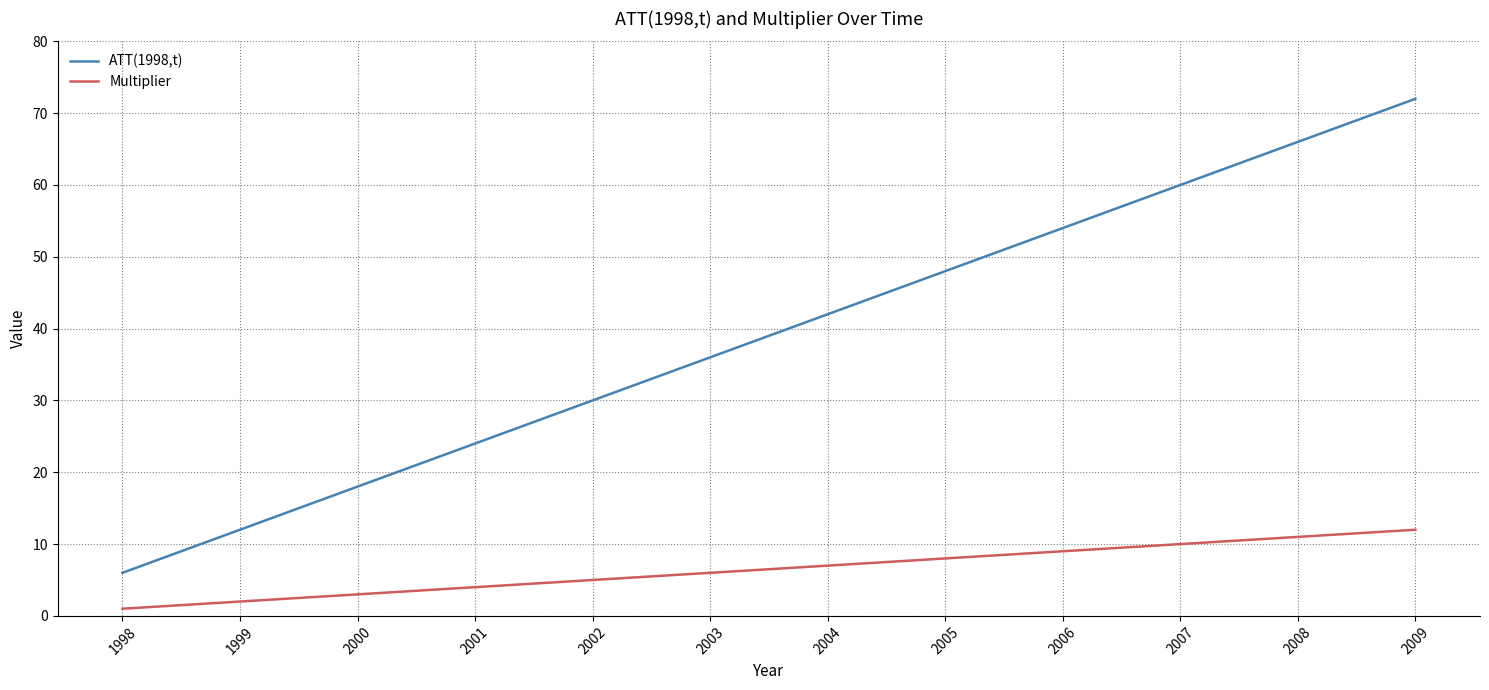

Which category has the highest value across all series?

2009